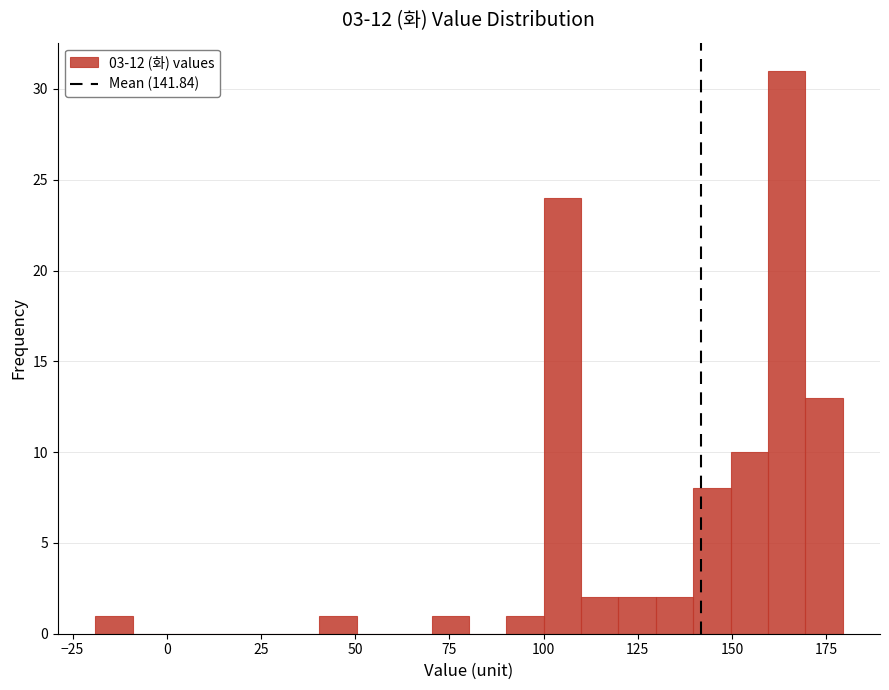

Read against the x-axis, roughly where is the centre of the tallest bar?

165